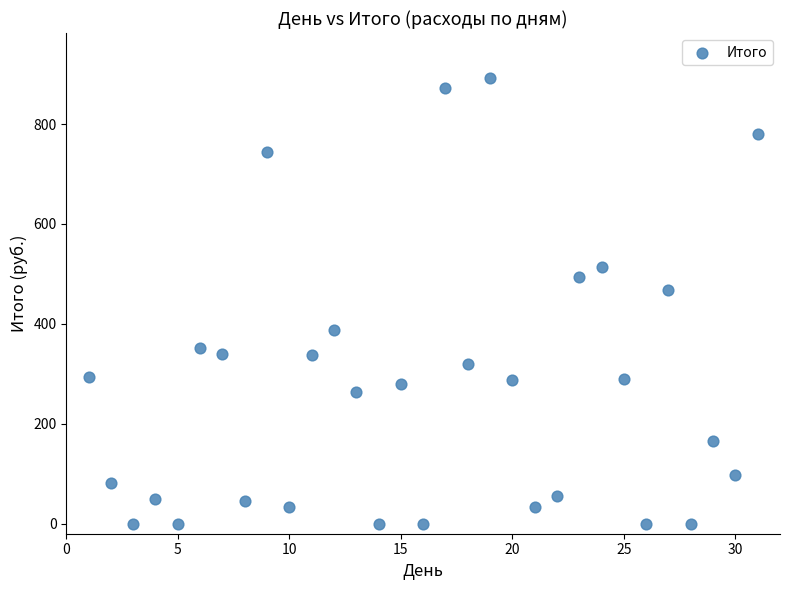

What is the range of Y values (max minus min)?

893